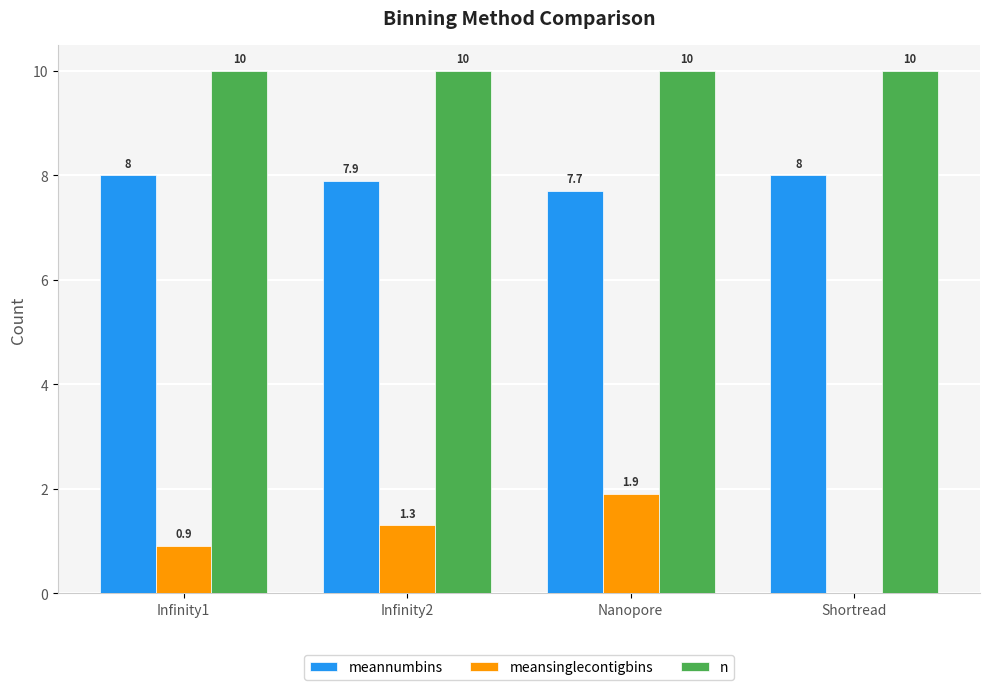

At which category is the sum across all series the highest?

Nanopore